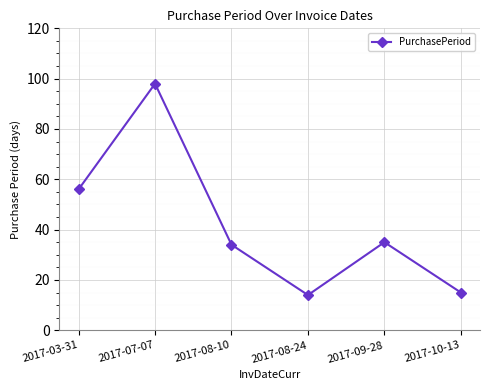

At which category does the data reach its first local valley?

2017-08-24